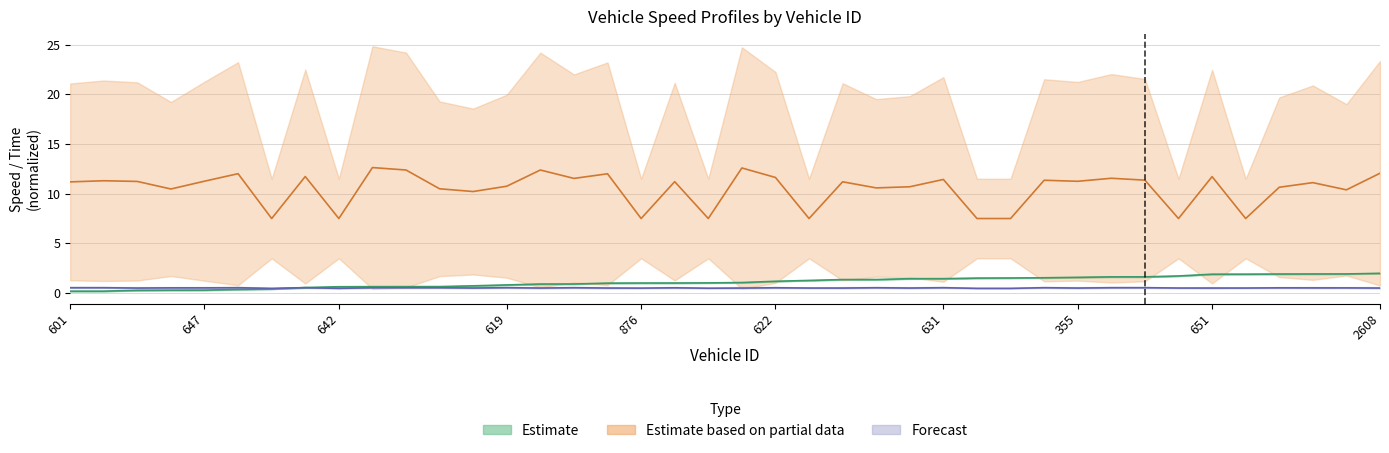

True or false: instspeed has more than 2 interior local peaks.

True